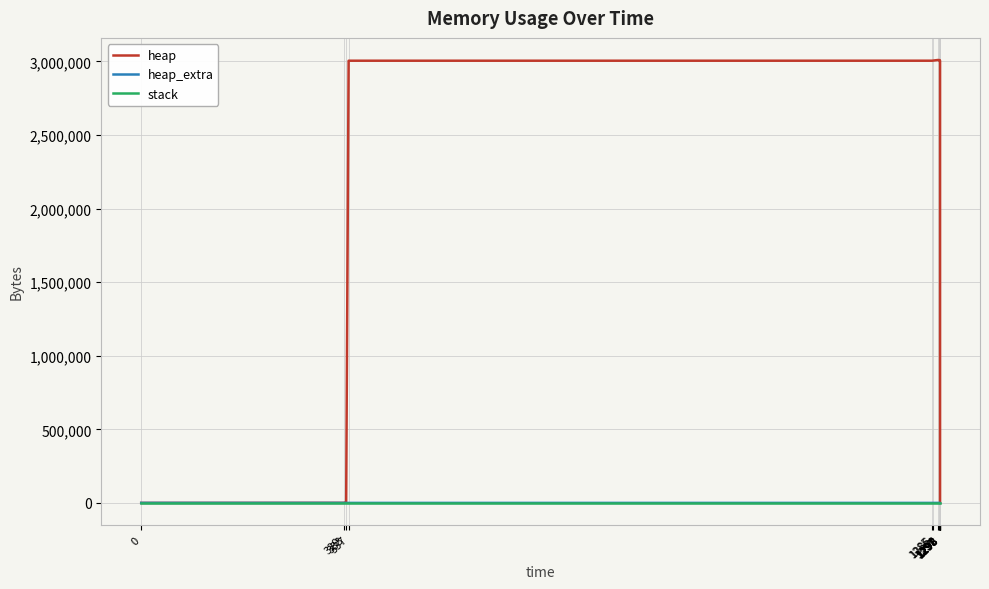

True or false: stack has more than 0 points higher than both neighbors.

False